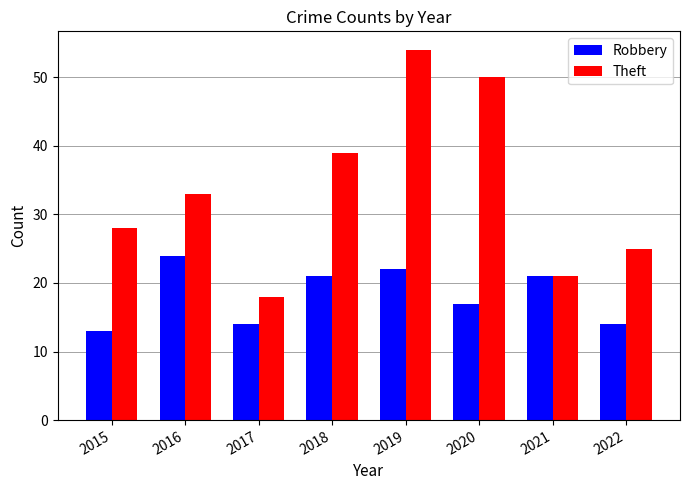

How many distinct data groups are displayed?

2